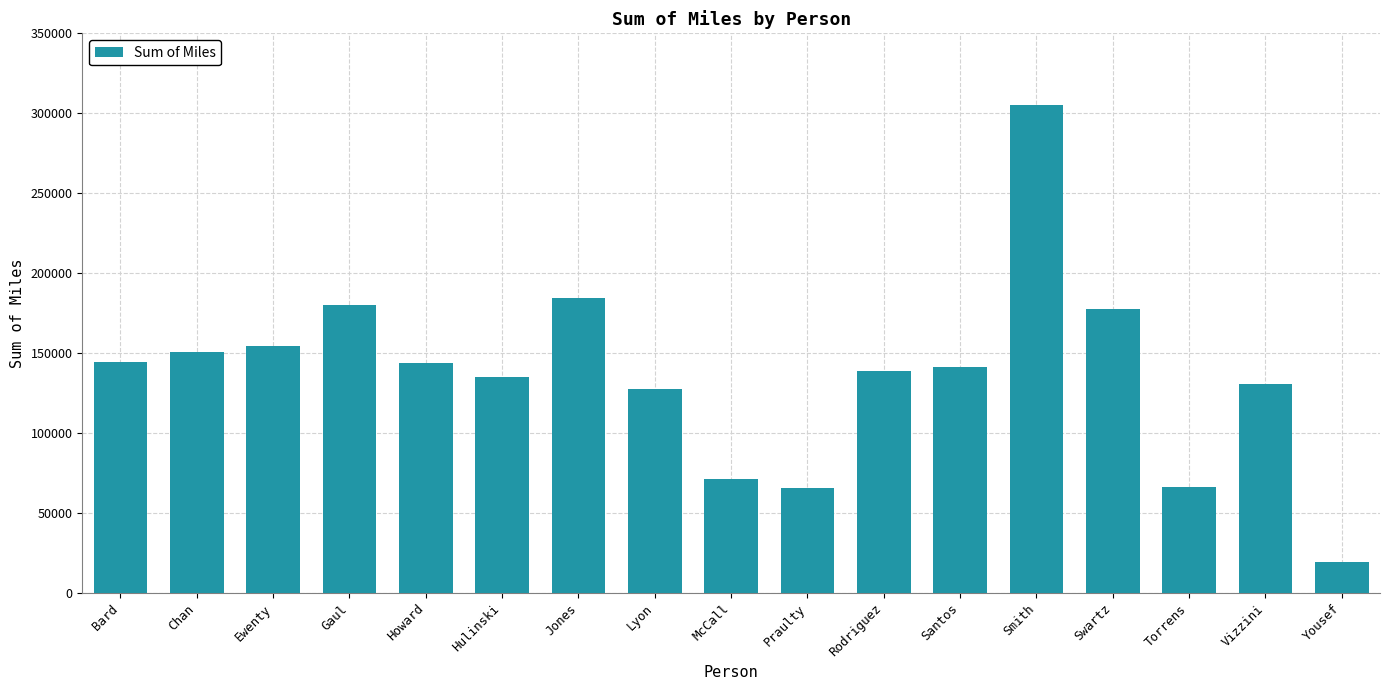

Count the number of values greater than 141229.

9